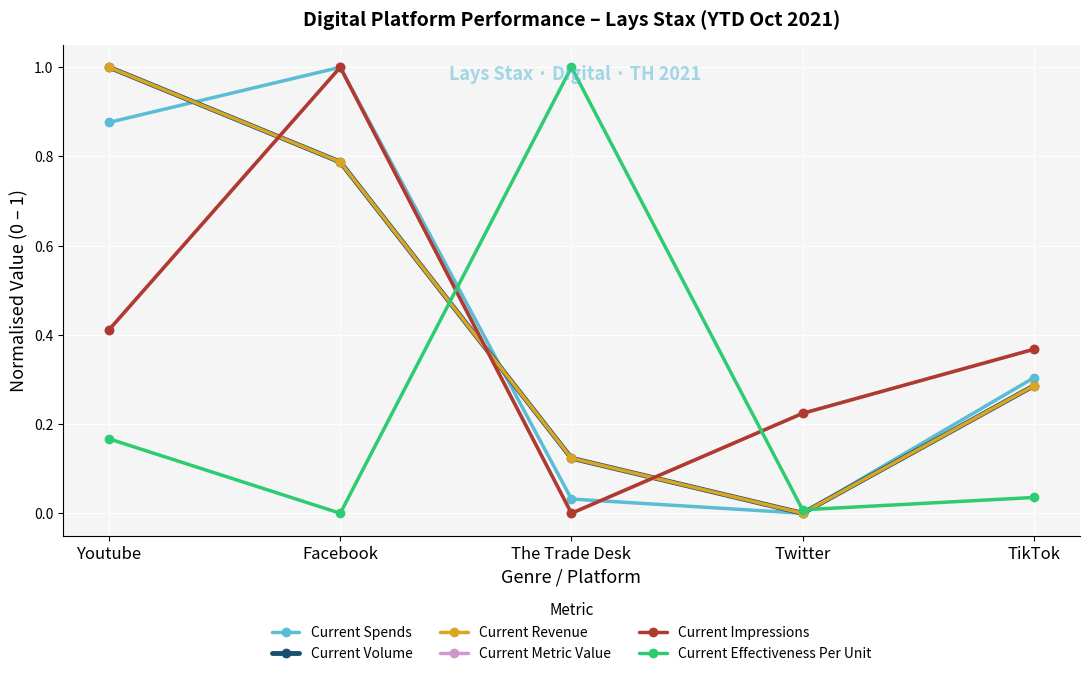

Is the value of Current Volume at Youtube greater than the value of Current Metric Value at Twitter?

Yes